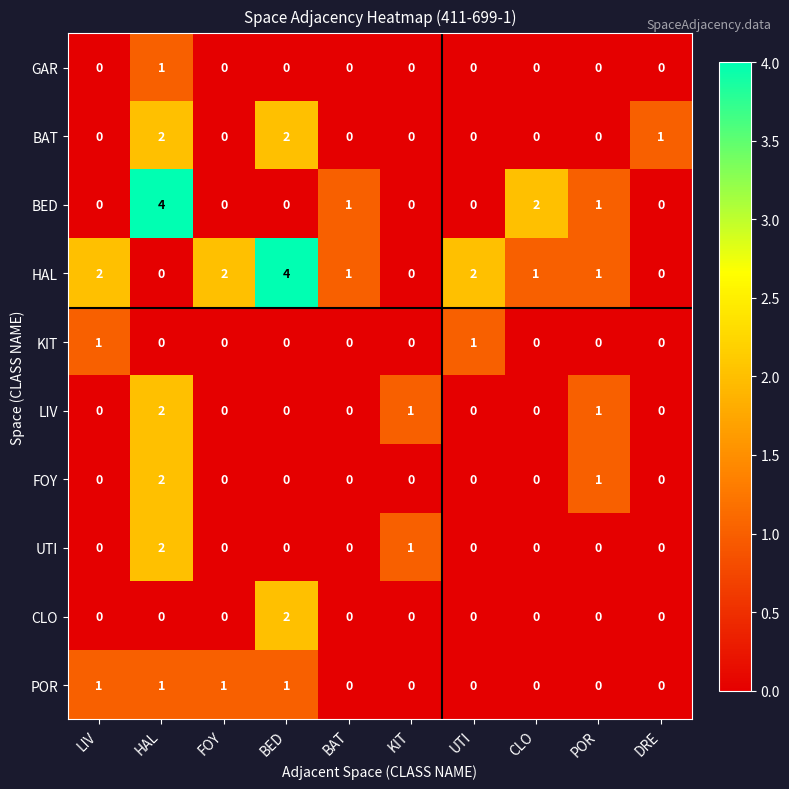

At which category is the sum across all series the highest?

HAL